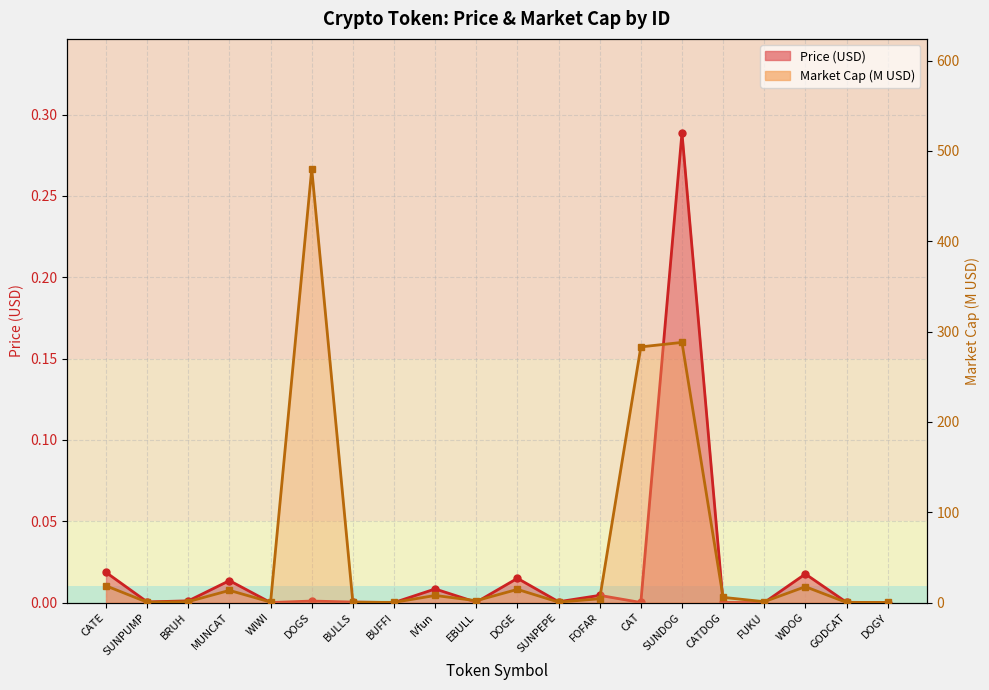

At which category is the sum across all series the highest?

DOGS